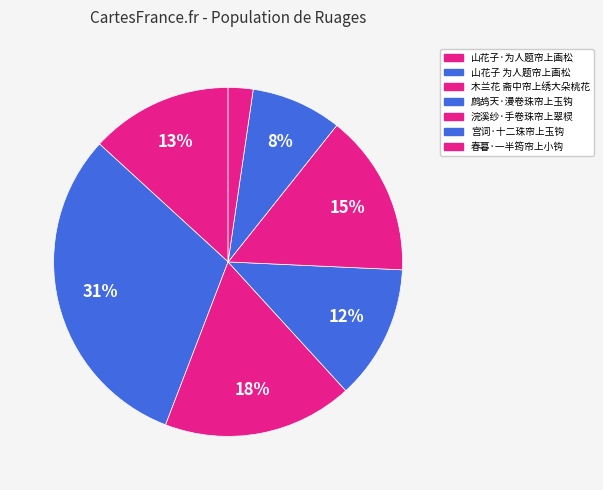

What portion of the pie excludes 浣溪纱·手卷珠帘上翠棂?

85.0%